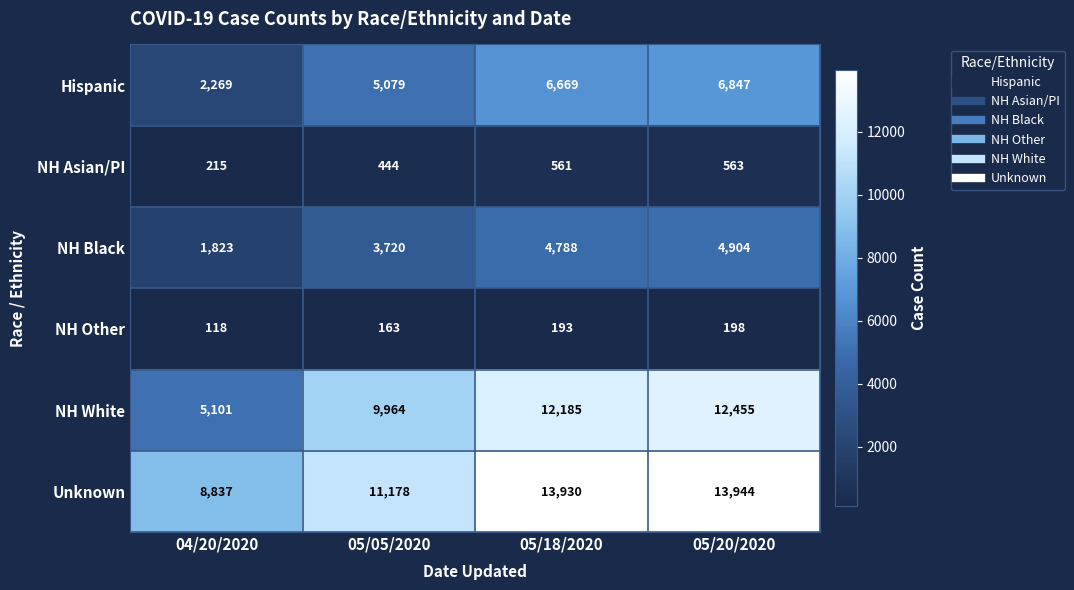

Which series has the largest total across all categories?

Unknown